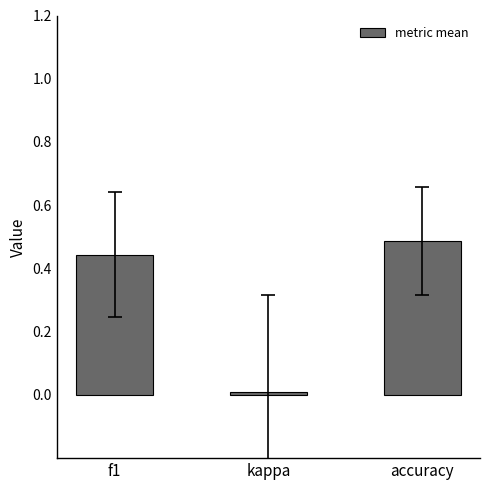

What is the label of the 2nd bar from the left?

kappa